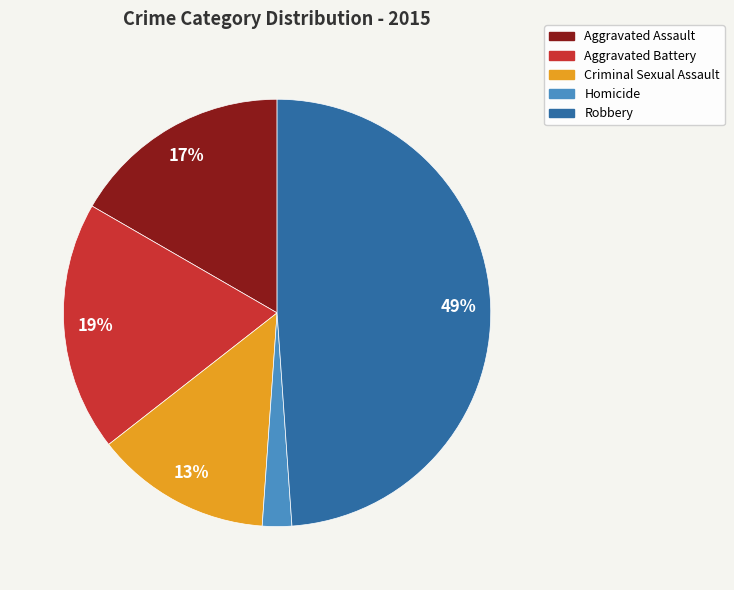

Does Homicide account for over 50% of the chart?

No